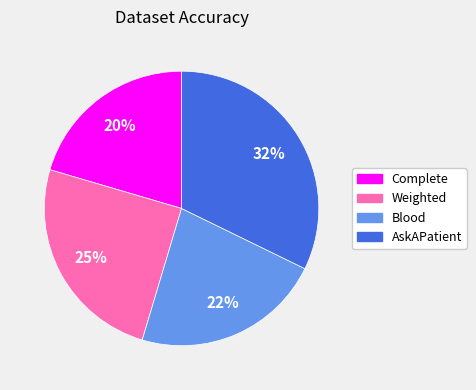

True or false: AskAPatient accounts for 32% of the total.

True